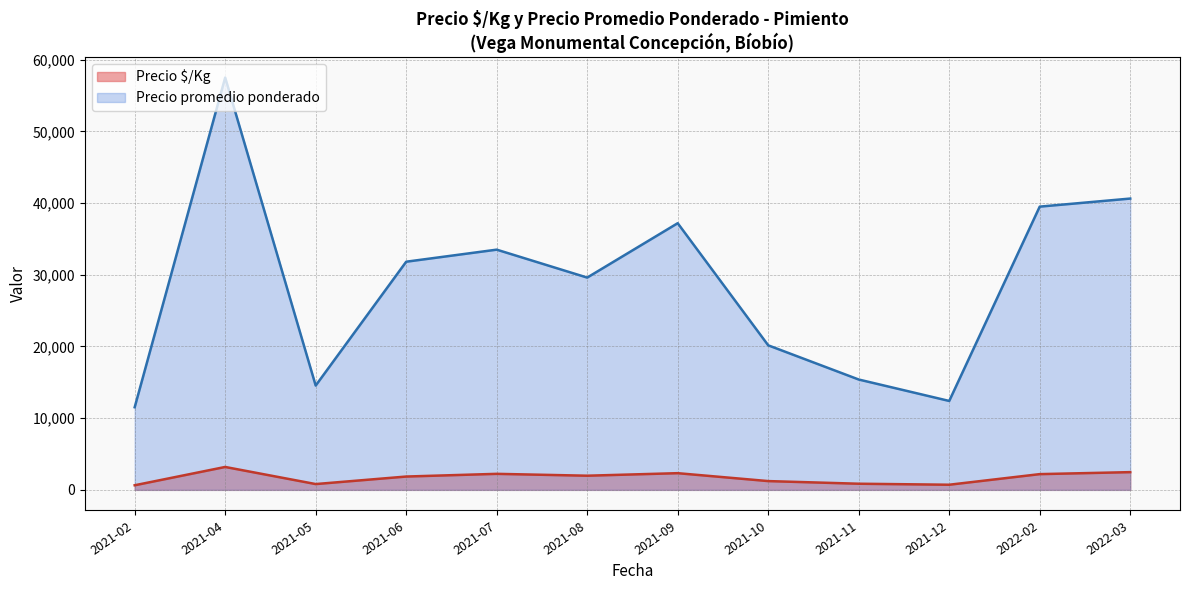

The Precio $/Kg series shows 829 at 2021-09. True or false?

False